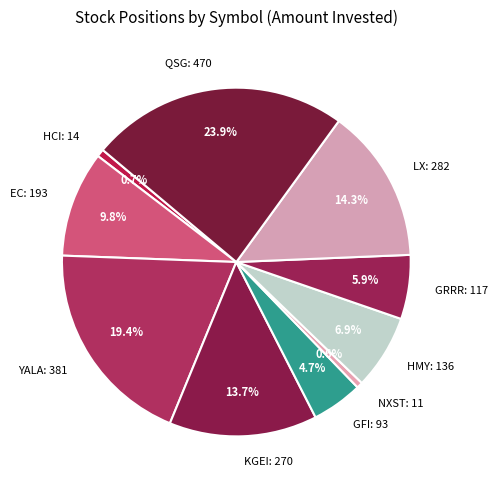

Is the sum of GRRR: 117 and NXST: 11 greater than half?

No